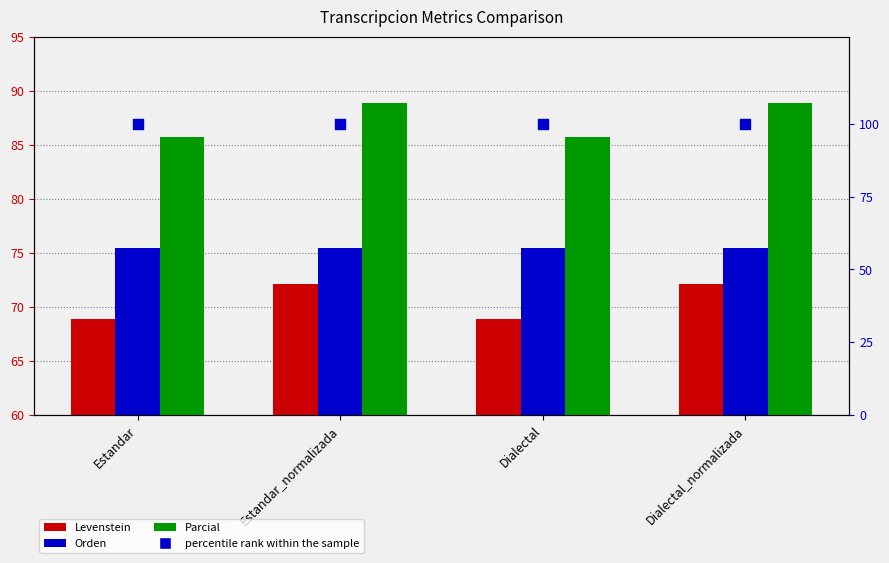

At which category is the sum across all series the highest?

Estandar_normalizada